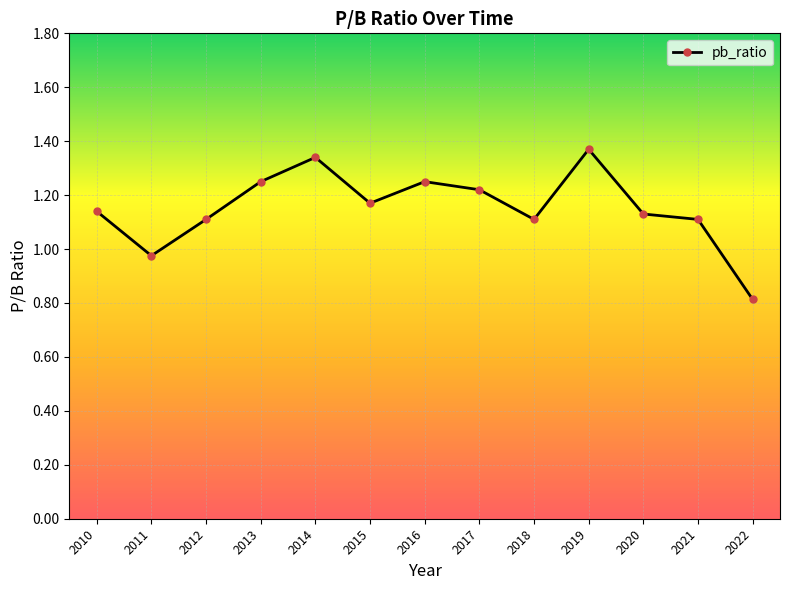

At which label does the data first exceed 1?

2010